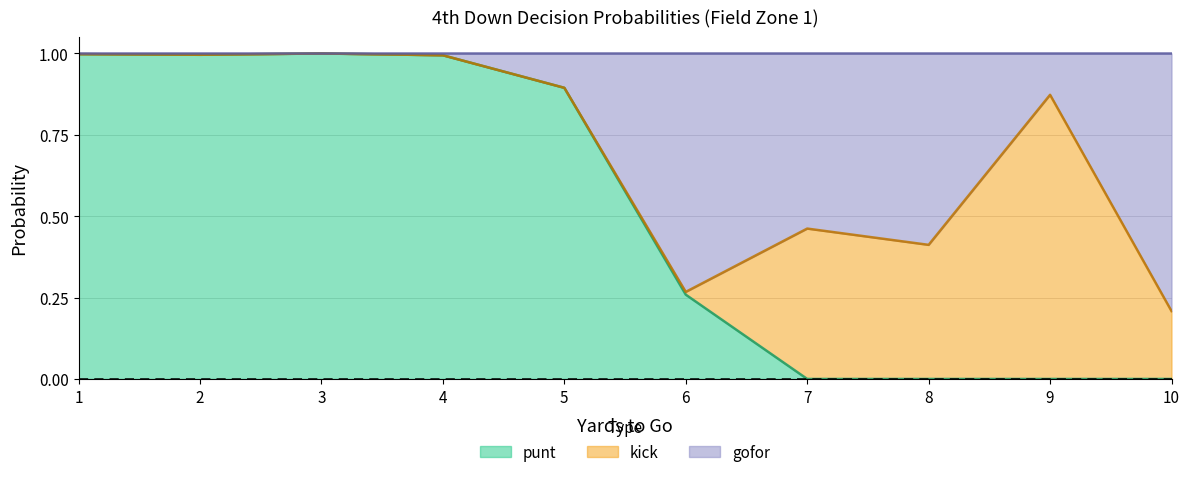

The value of punt at 4 is 1.7. True or false?

False